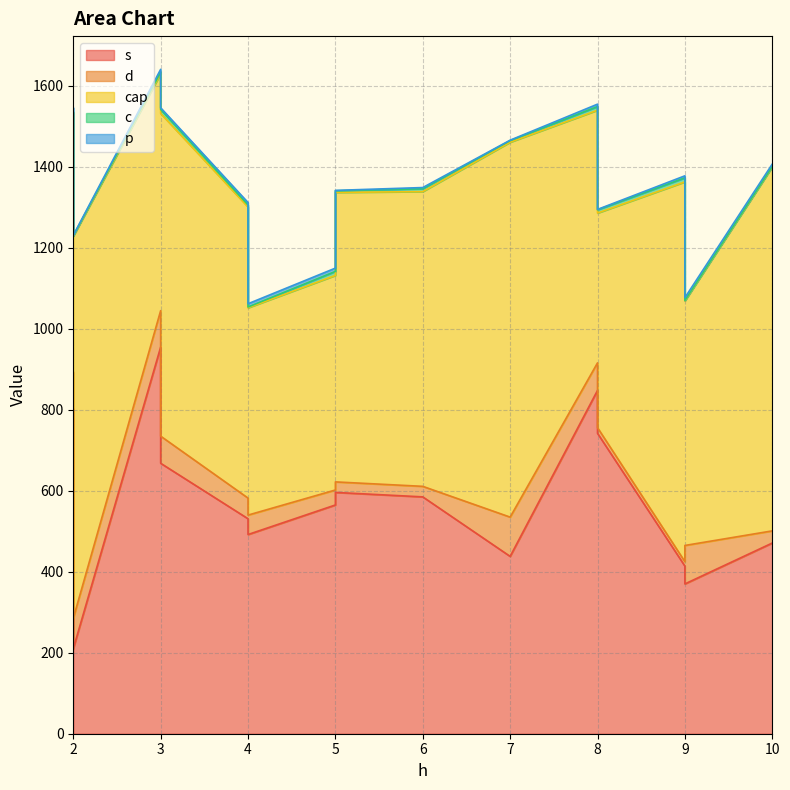

Does the chart have visible grid lines?

Yes